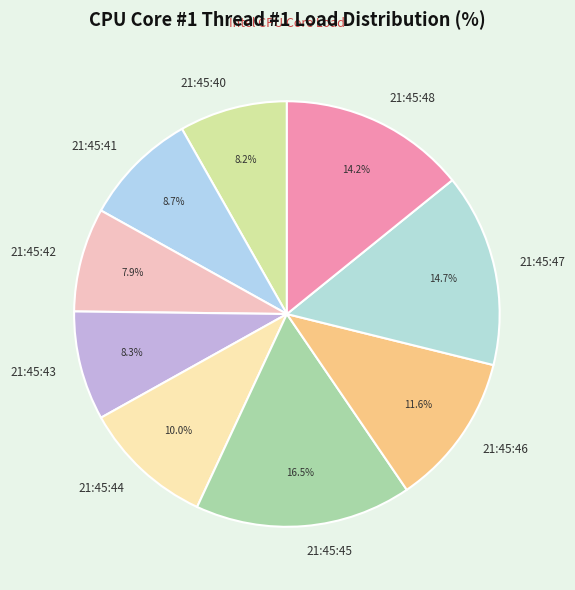

To the nearest percent, what is the average slice percentage?

11%